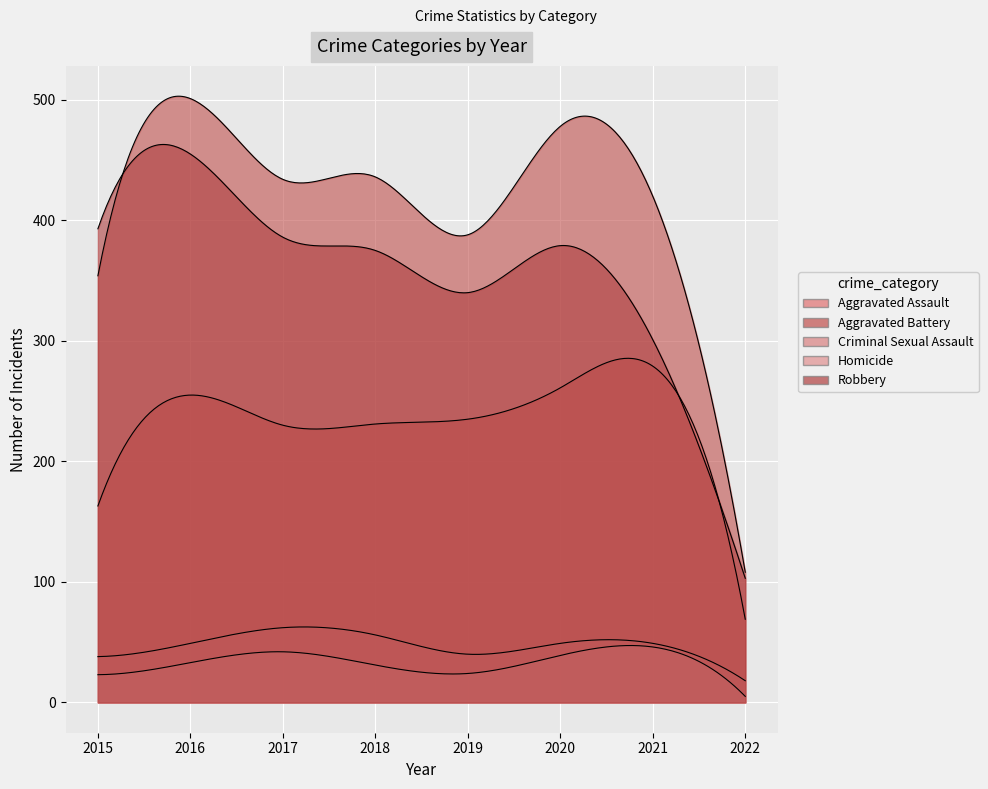

Which series changed the most between 2017 and 2022?

Aggravated Battery